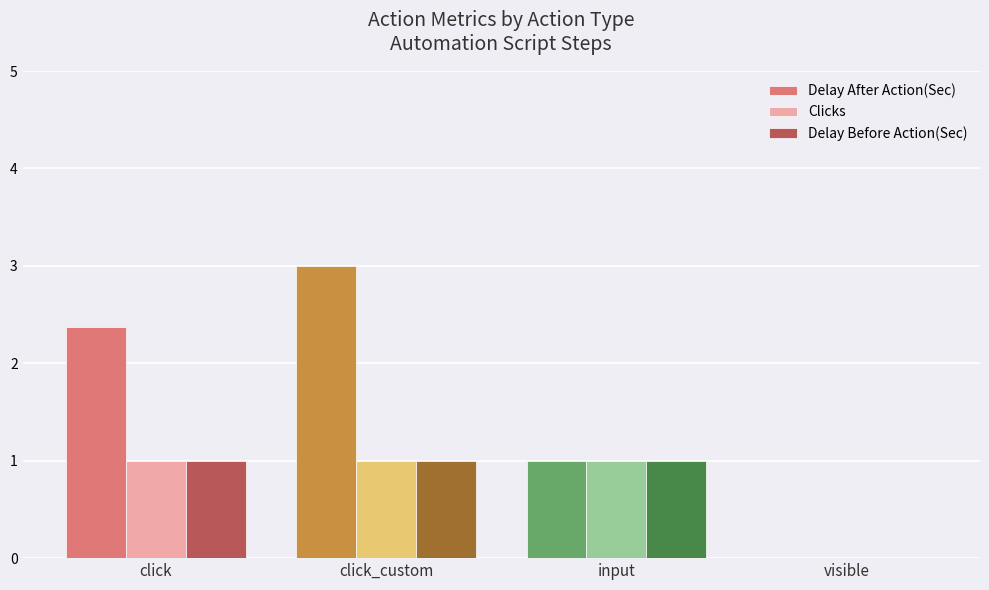

Reading left to right, what are all the values shown in this chart?

Delay After Action(Sec): click=2.4	click_custom=3.0	input=1.0	visible=0.0
Clicks: click=1.0	click_custom=1.0	input=1.0	visible=0.0
Delay Before Action(Sec): click=1.0	click_custom=1.0	input=1.0	visible=0.0